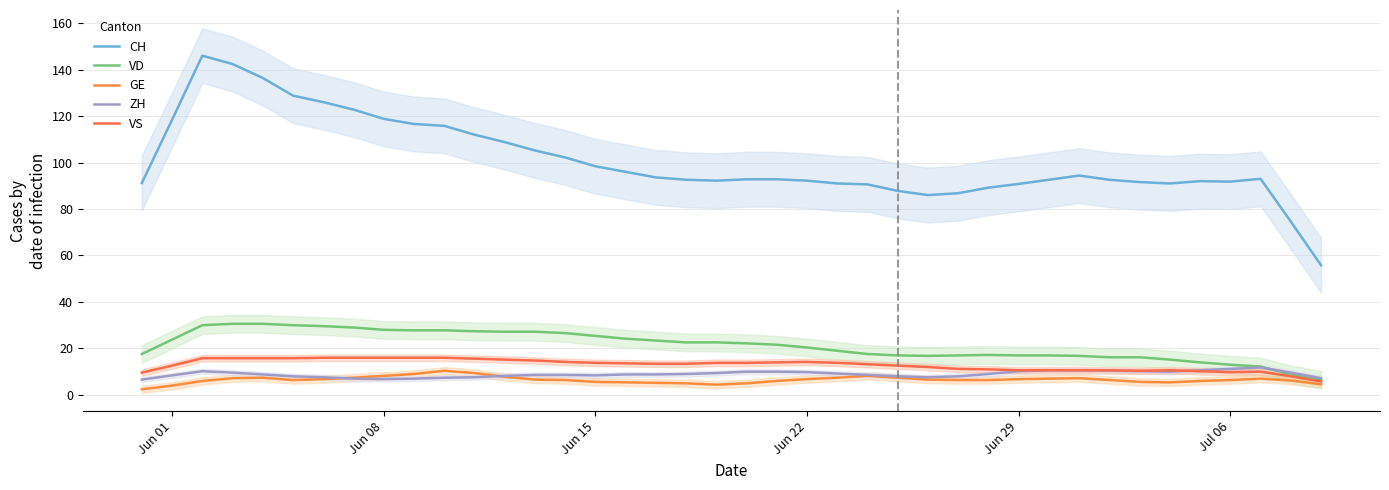

Which category has the lowest value across all series?

Jun 01